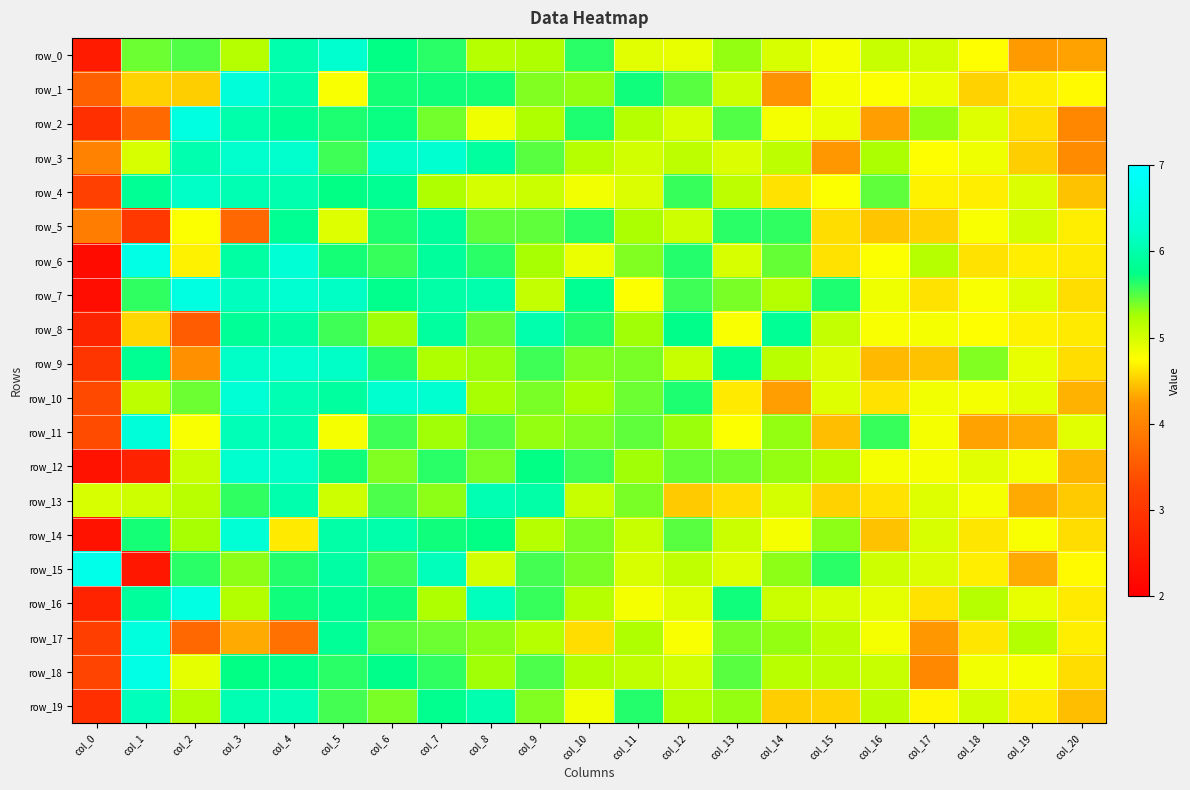

Read the row_7 value at col_1.

5.6